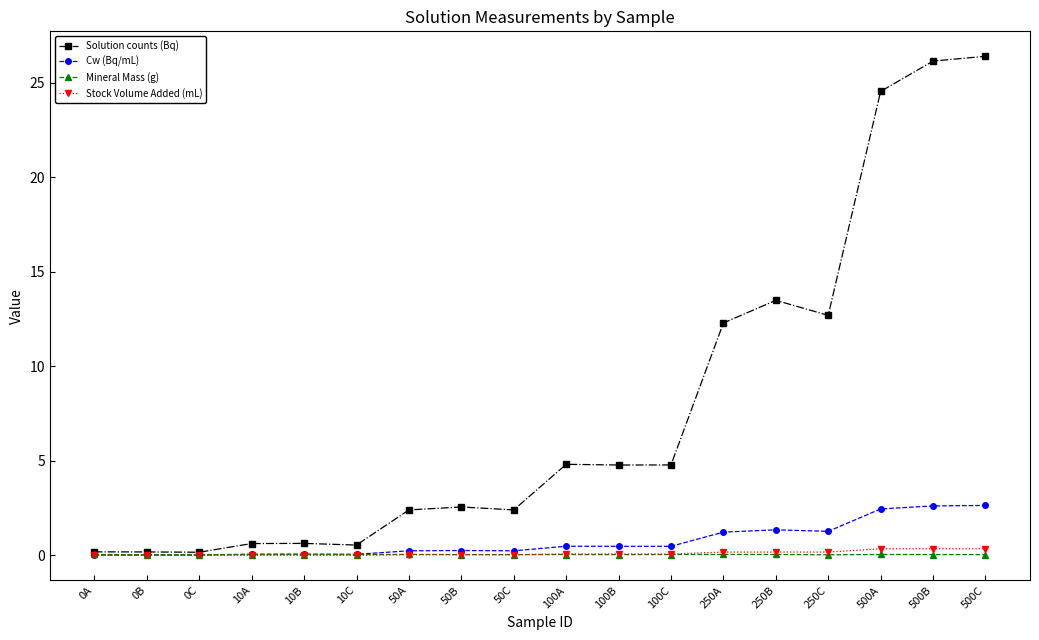

What is the total value across all series at 10C?

0.6